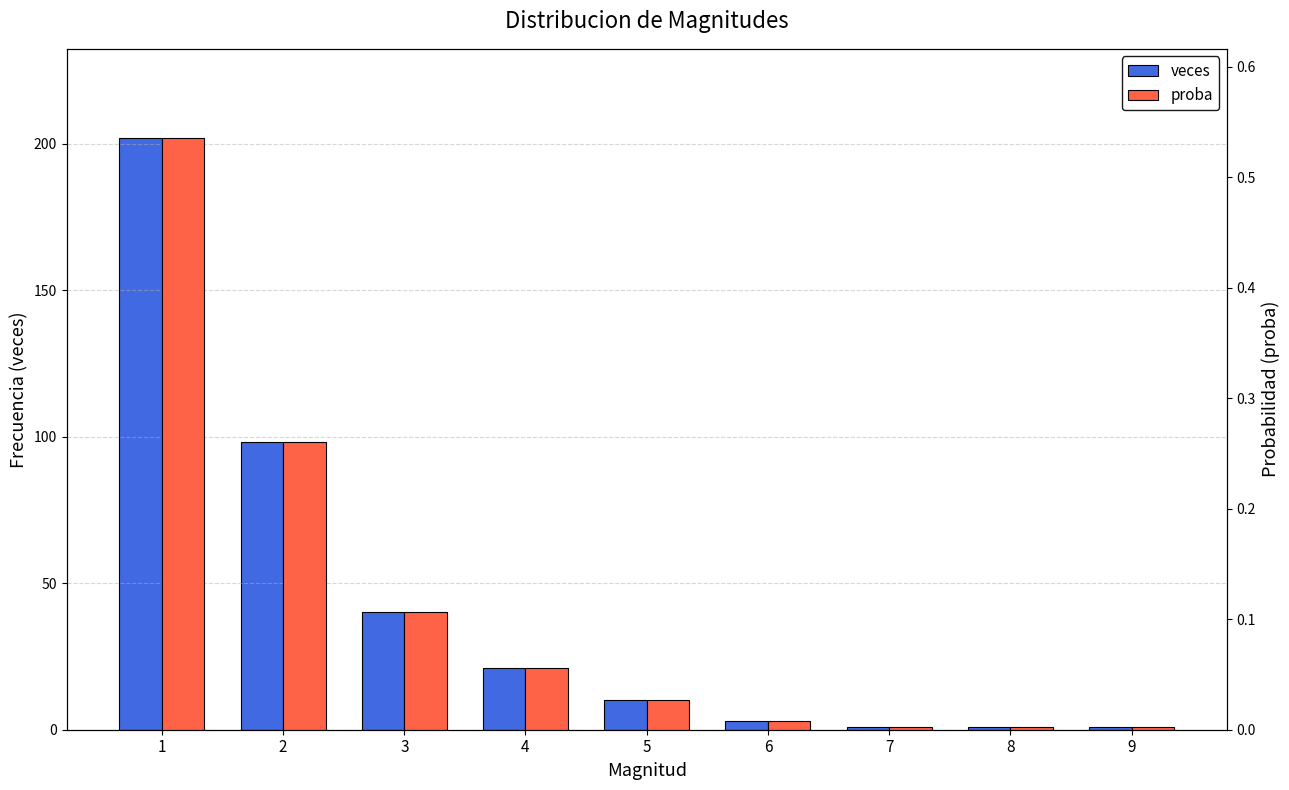

How many bars are there in total?

18